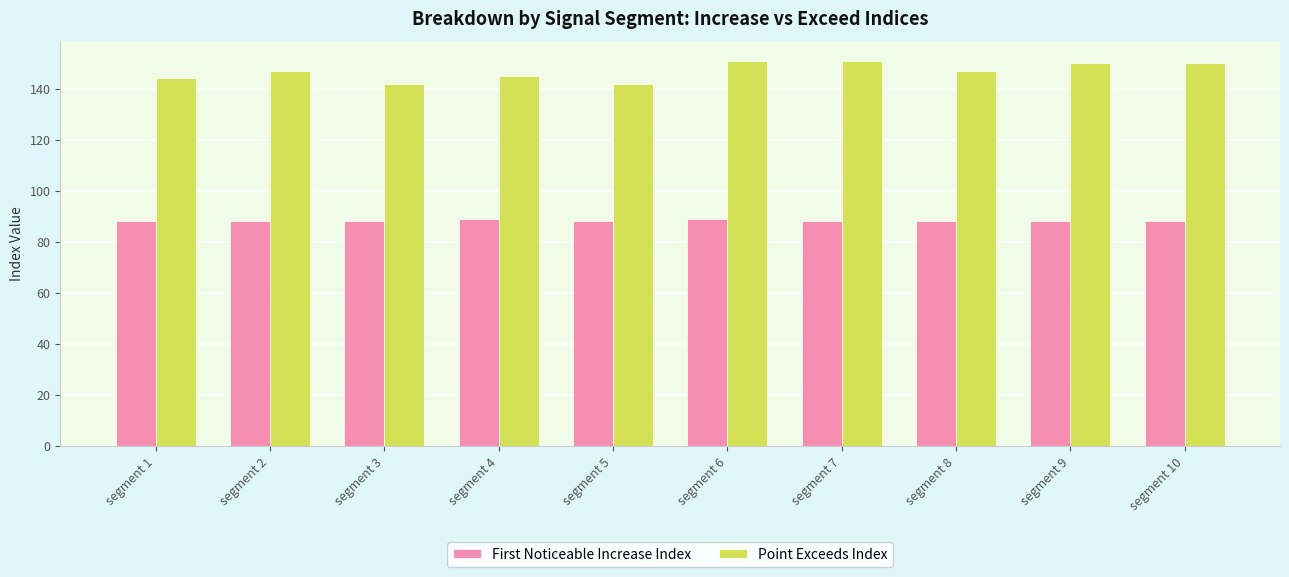

What is the difference between the maximum and minimum values in the Point Exceeds Index series?

9